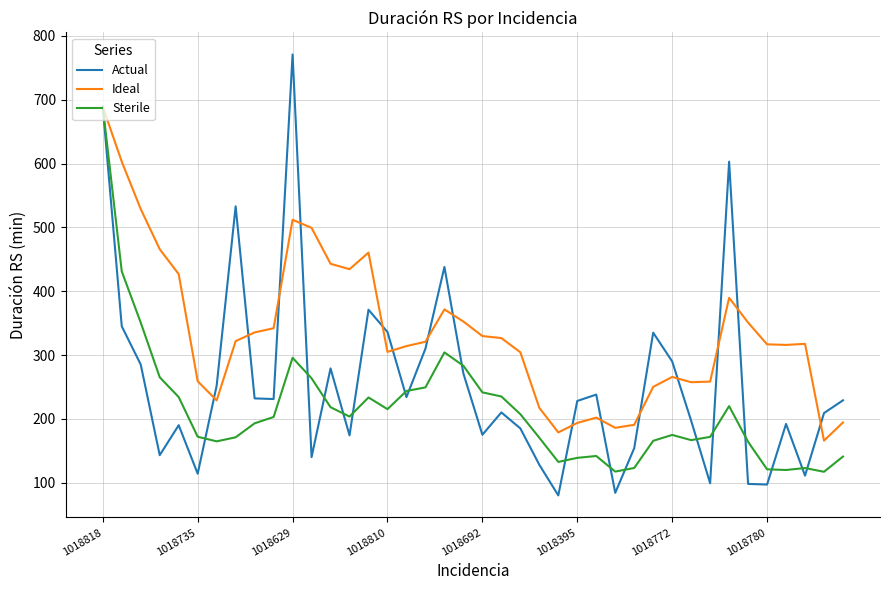

Which series has the largest total across all categories?

Ideal